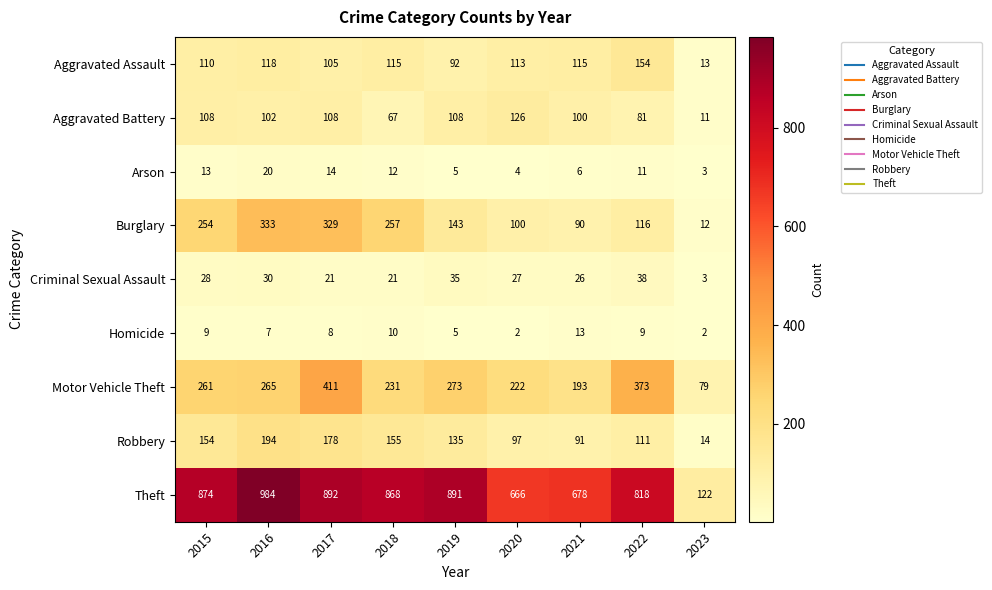

What is the sum of the Homicide values at 2018 and 2021?

23